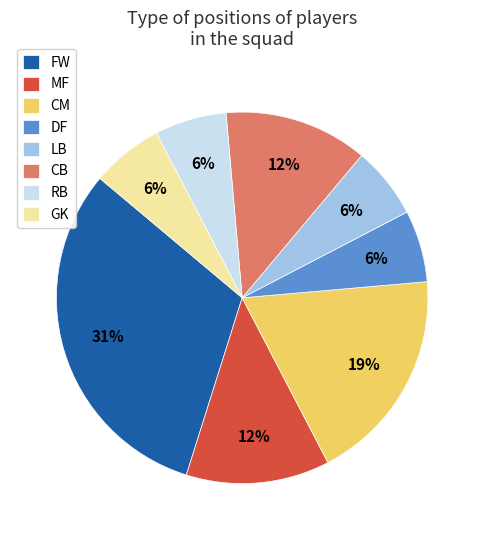

Is FW the majority of the pie?

No